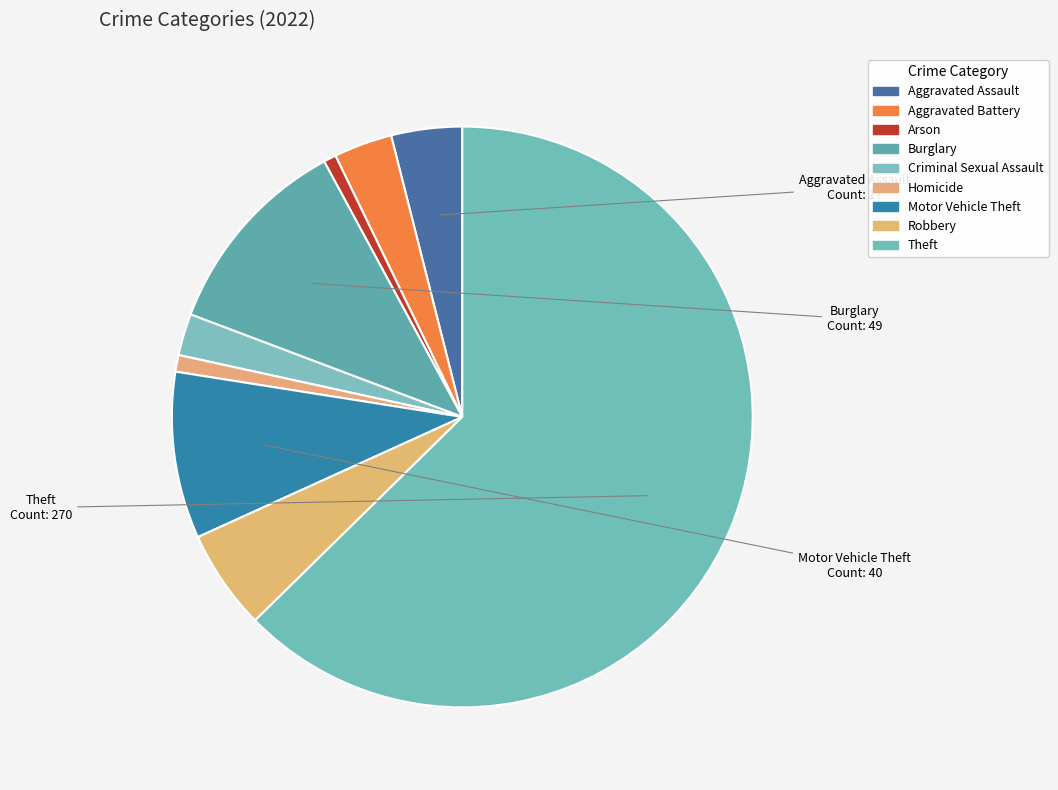

To the nearest percent, what is the difference between the largest and smallest slice percentages?

62%